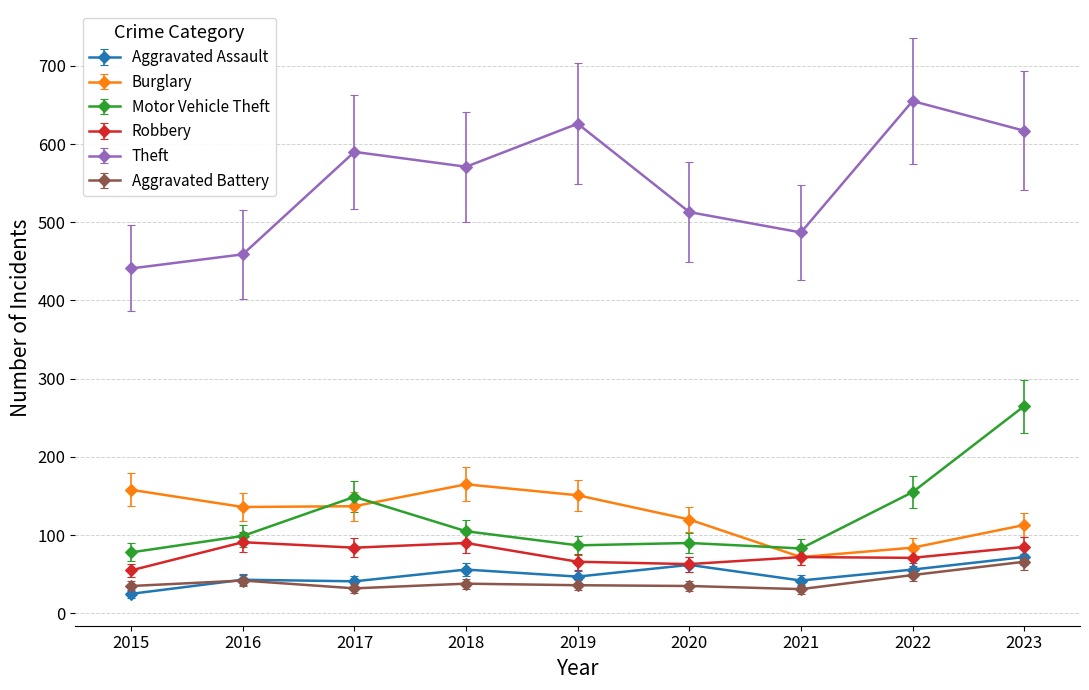

What is the difference between the Aggravated Assault values at 2021 and 2016?

1